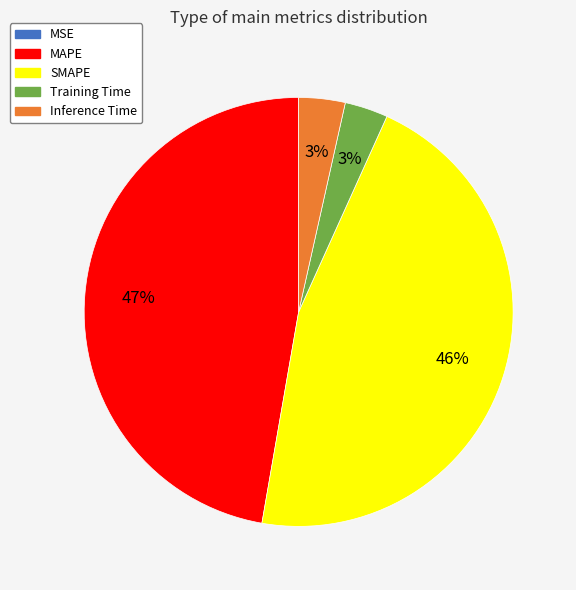

True or false: Inference Time accounts for 3% of the total.

True